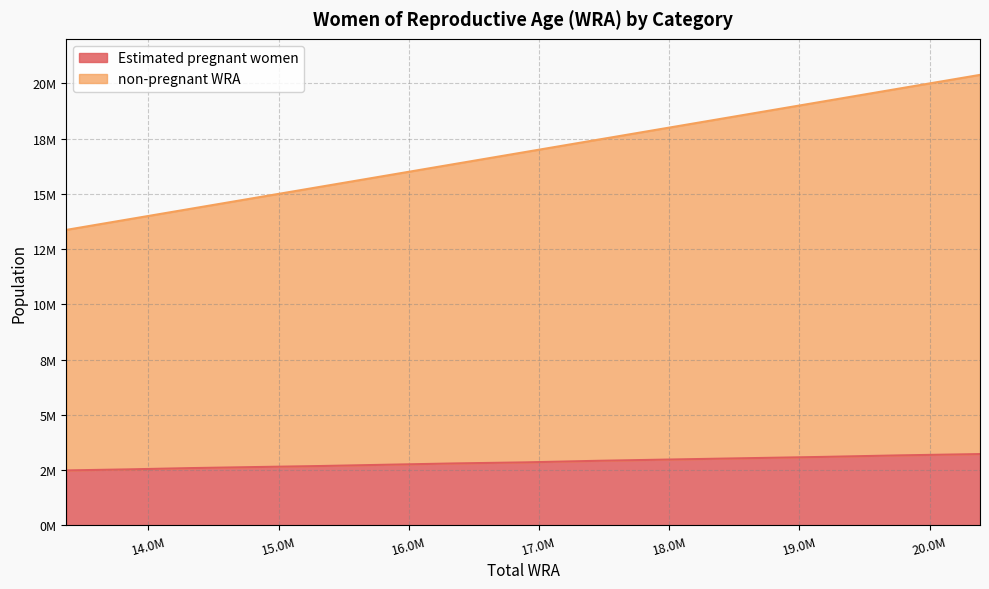

Rank the series by their average value, from highest to lowest.

non-pregnant WRA, Estimated pregnant women